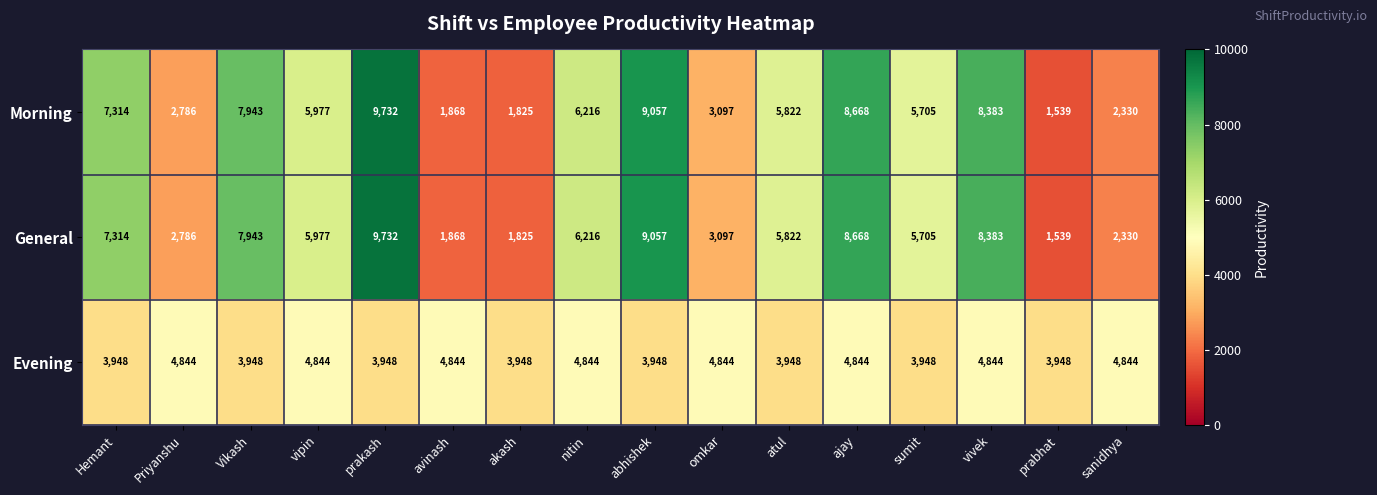

The Evening series shows 4844 at Priyanshu. True or false?

True